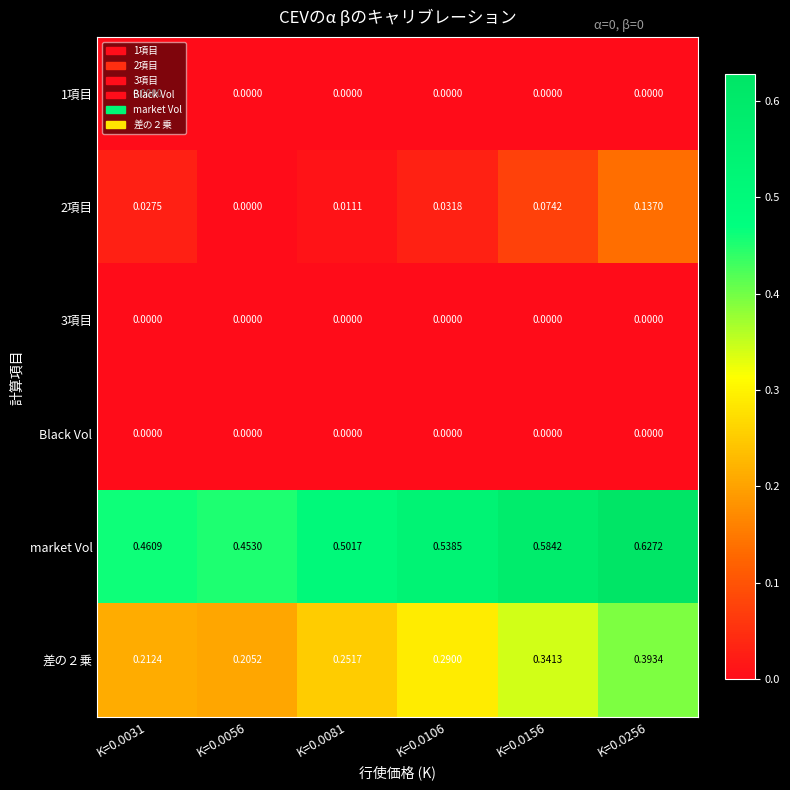

Which series has the largest total across all categories?

market Vol